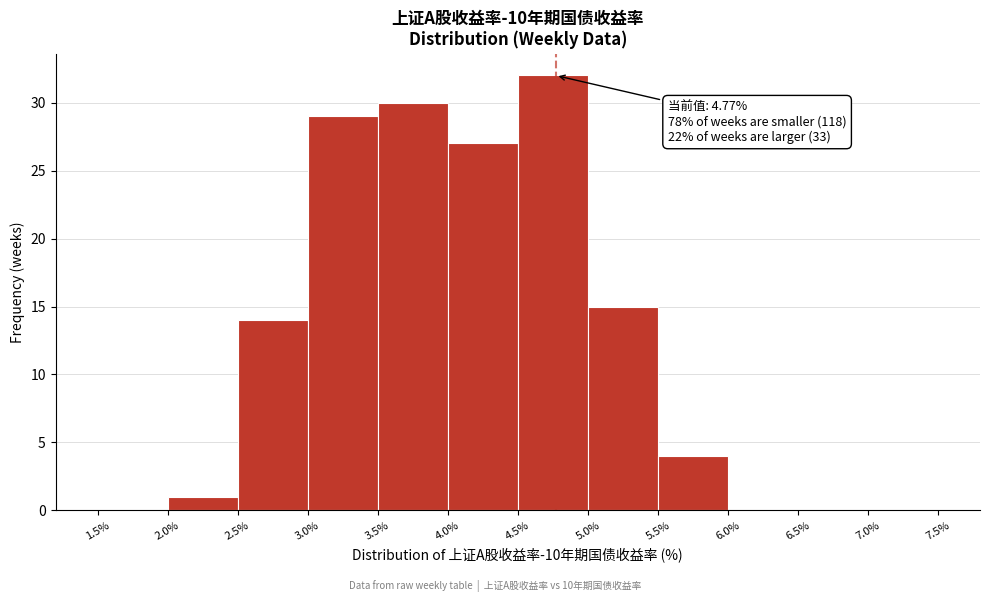

Which range on the x-axis has the tallest bar?

4.5% to 5.0%